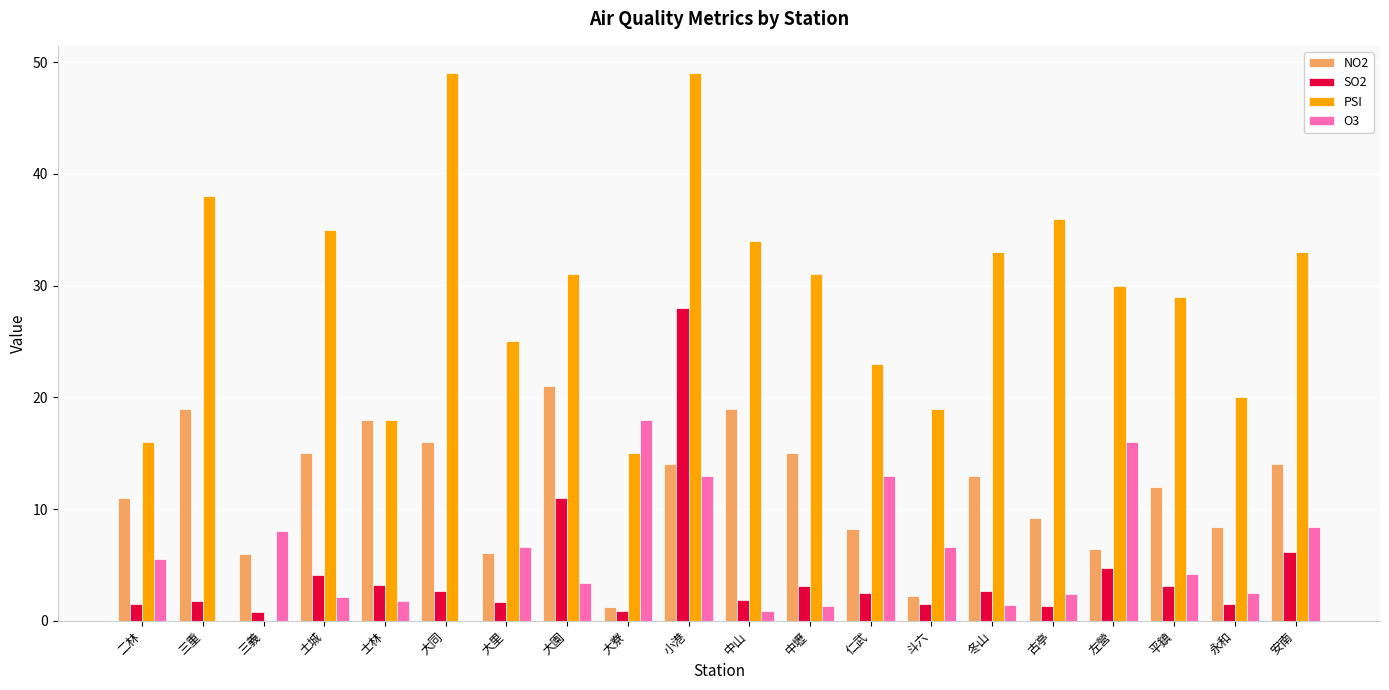

What is the sum of the NO2 values at 三重 and 古亭?

28.2